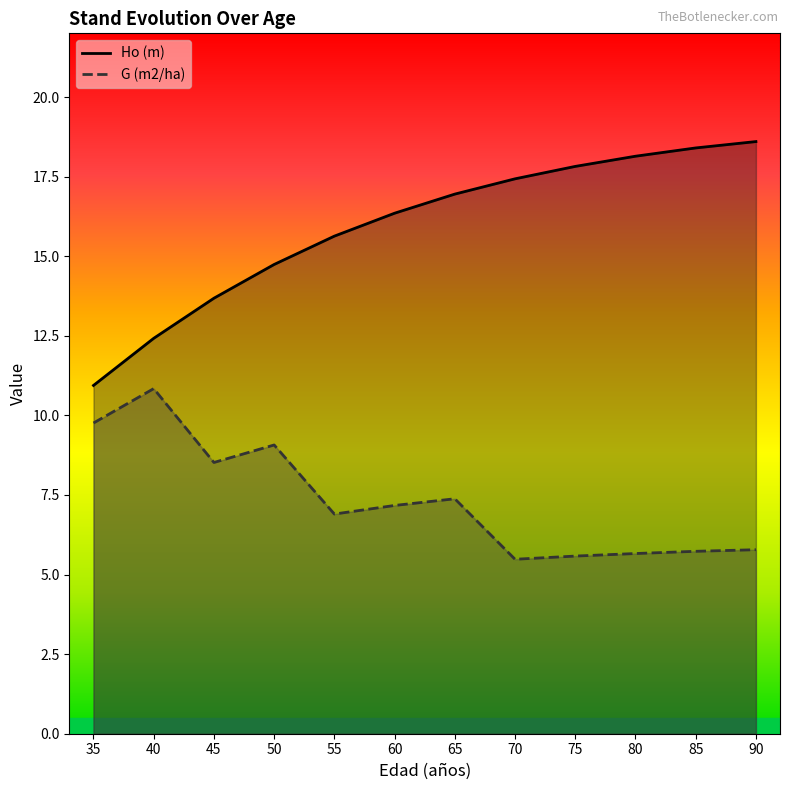

Which series has the largest total across all categories?

Ho (m)